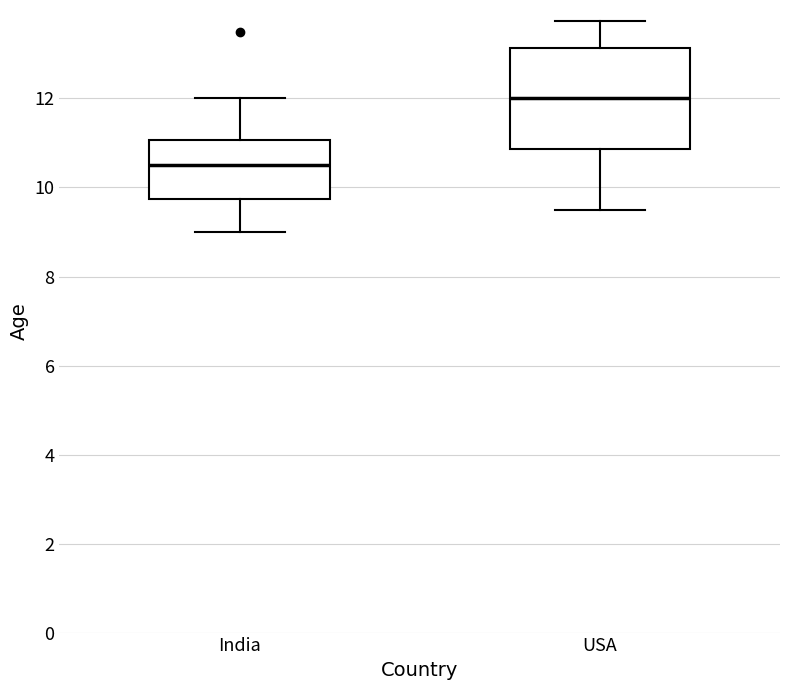

Reading left to right, transcribe this box plot: for each box, give where its median line is, the range the box spans, and where its two whiskers end, as read against the y-axis. The values are not printed on the chart, so give them approximately, as read against the axis.

India: median 10.6, box 9.8 to 11.0, whiskers 9.0 to 12.0
USA: median 12.0, box 10.8 to 13.2, whiskers 9.6 to 13.8